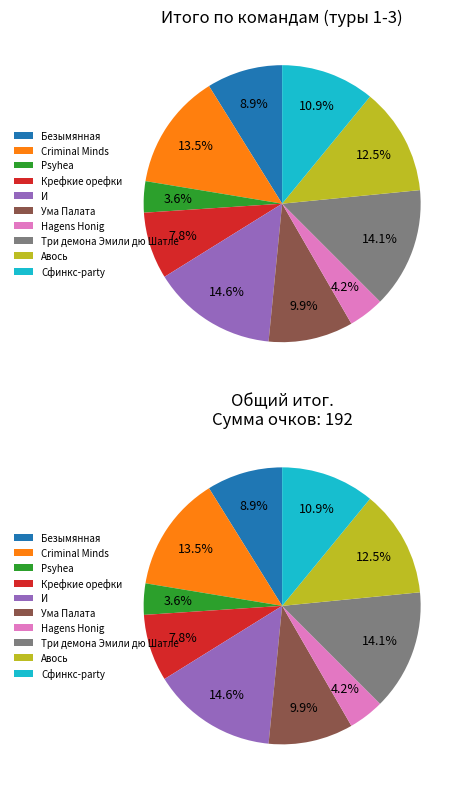

To the nearest percent, what percentage of the pie is Три демона Эмили дю Шатле?

14%